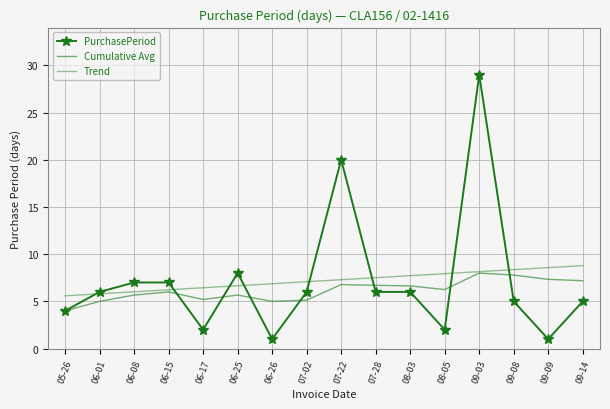

List the labels in order of Trend value, largest first.

09-14, 09-09, 09-08, 09-03, 08-05, 08-03, 07-28, 07-22, 07-02, 06-26, 06-25, 06-17, 06-15, 06-08, 06-01, 05-26